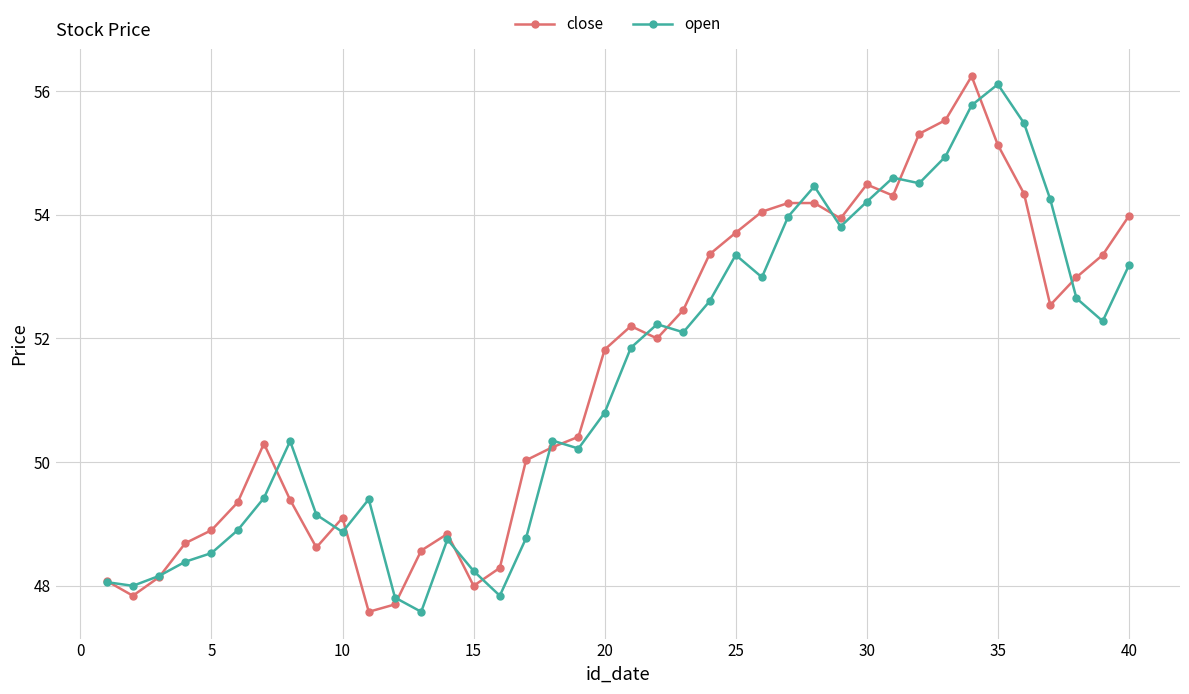

What is the lowest value of the open series?

47.6